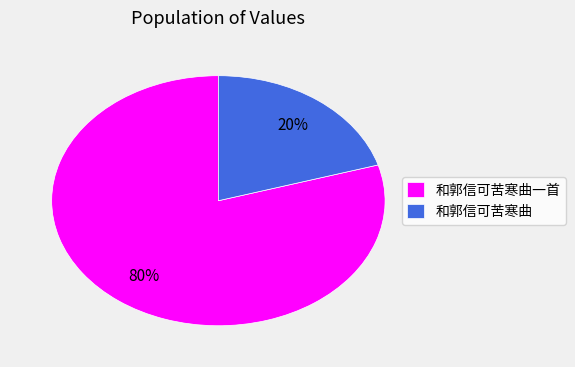

The 和郭信可苦寒曲 slice represents 20% of the pie. True or false?

True